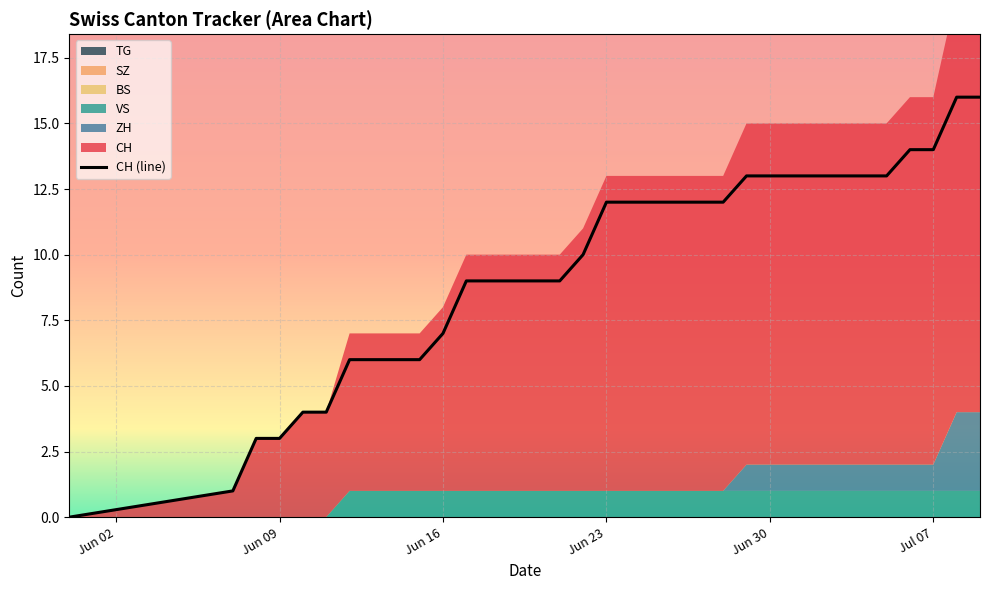

True or false: VS and SZ intersect in this chart.

False